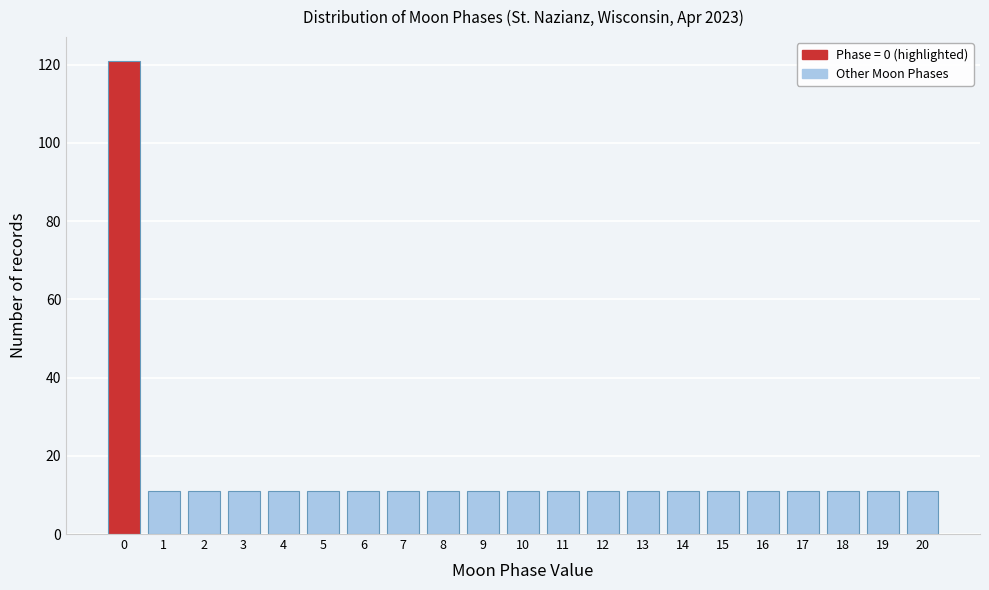

Reading left to right, transcribe all the data shown in this chart.

0=121	1=11	2=11	3=11	4=11	5=11	6=11	7=11	8=11	9=11	10=11	11=11	12=11	13=11	14=11	15=11	16=11	17=11	18=11	19=11	20=11